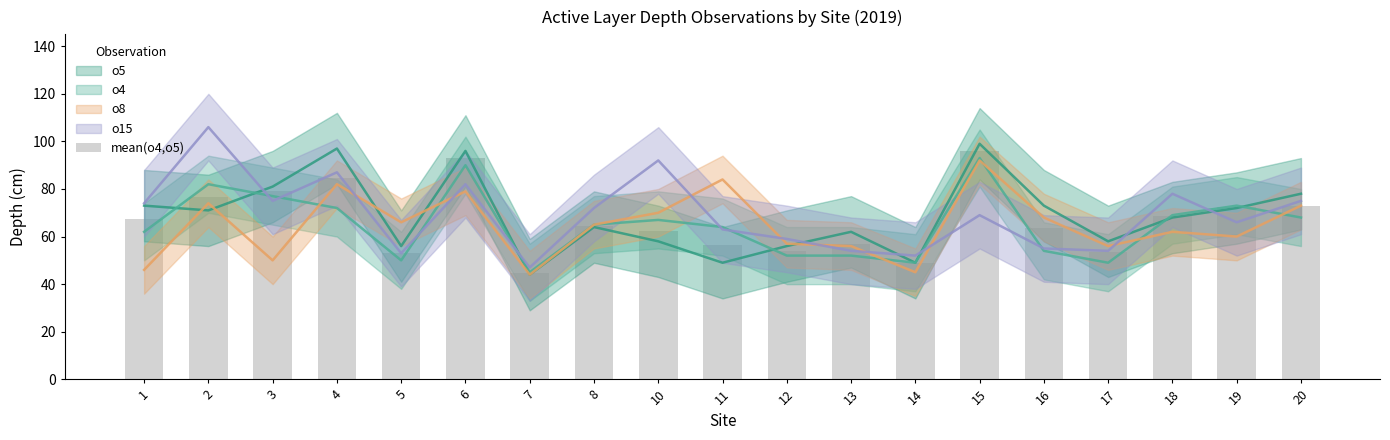

What is the difference between the second highest and second lowest values?

44.0